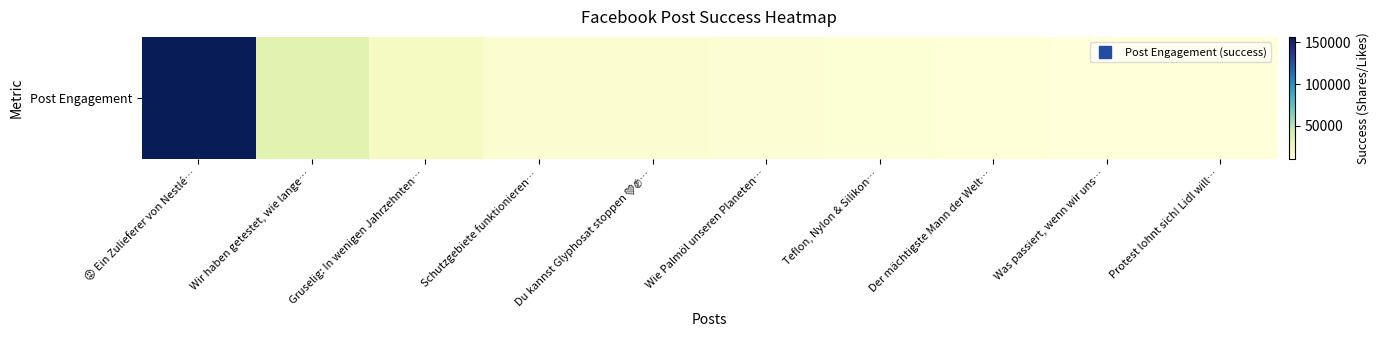

Which has a higher value, Schutzgebiete funktionieren… or Der mächtigste Mann der Welt…?

Schutzgebiete funktionieren…